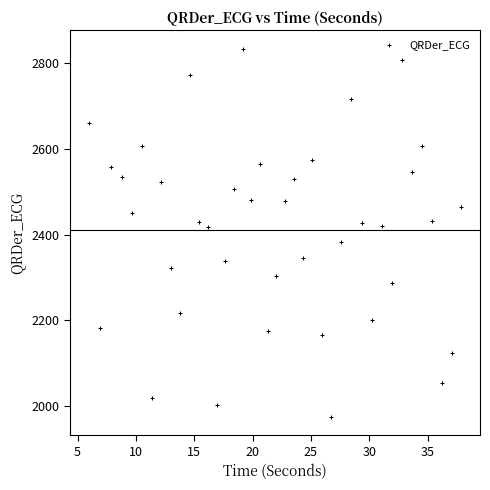

What is the range of Y values (max minus min)?

859.4